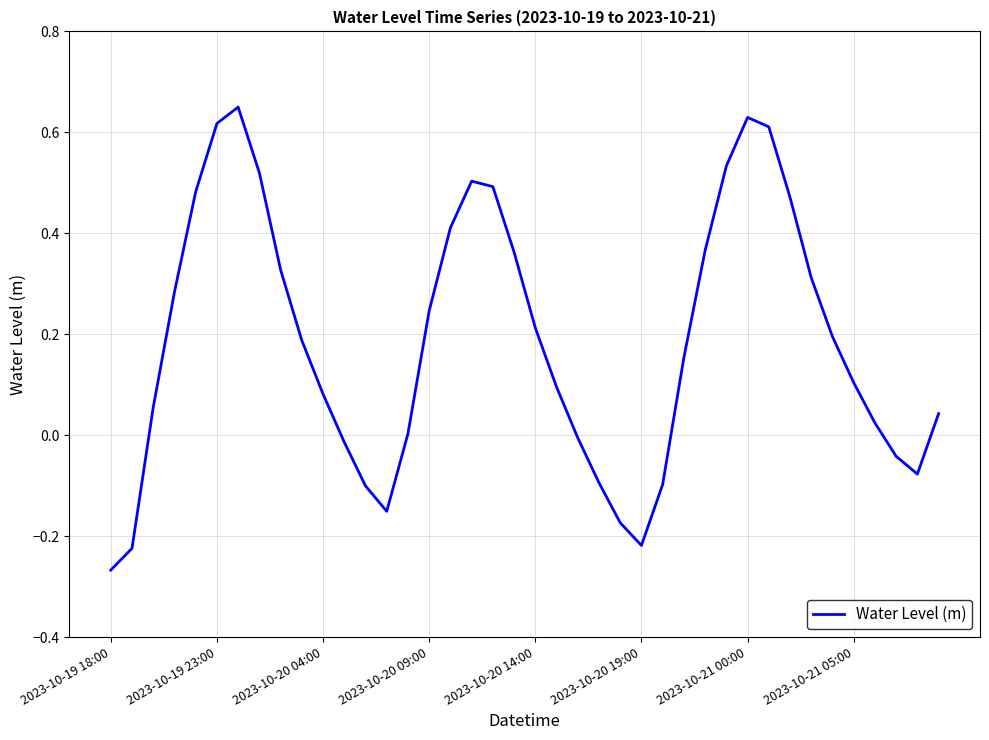

What is the difference between the maximum and minimum values?

0.9